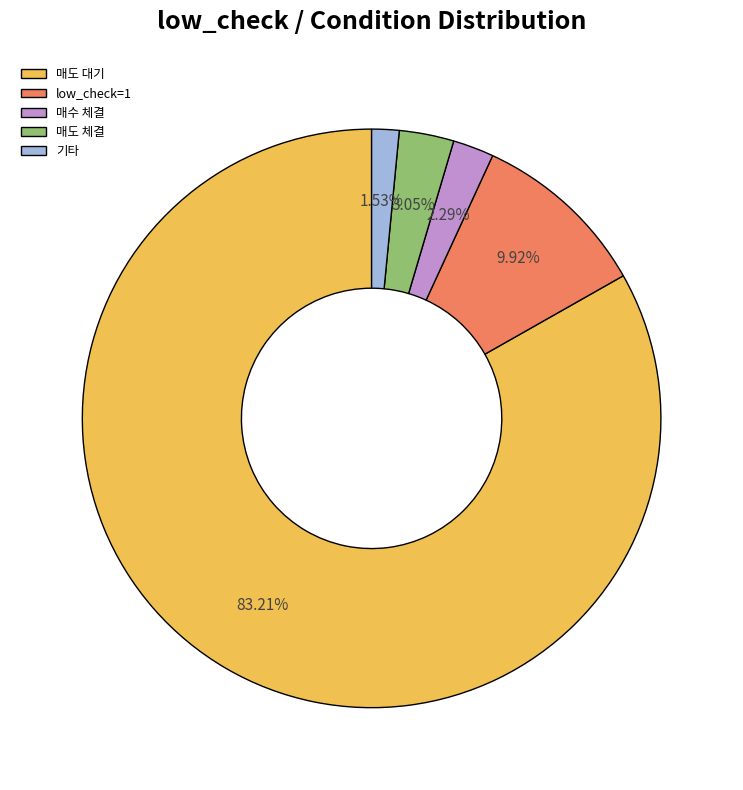

How many slices are in this pie chart?

5